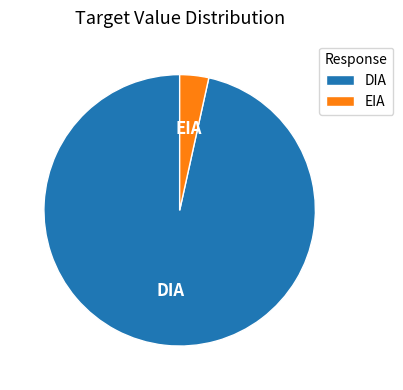

What is the largest slice in the pie chart?

DIA